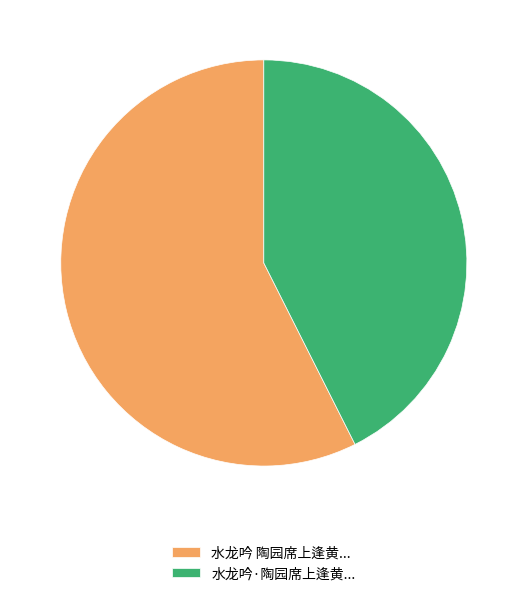

True or false: 水龙吟 陶园席上逢黄... accounts for 63% of the total.

False